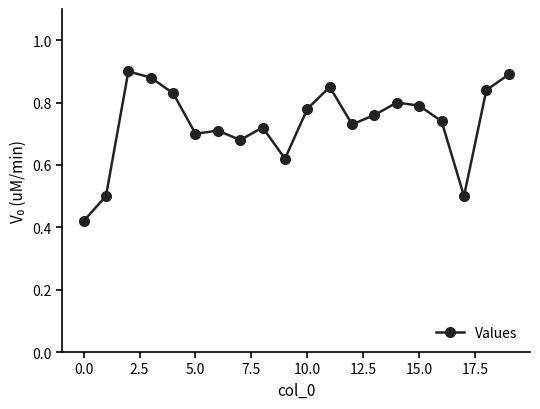

What is the sum of all values?

14.6